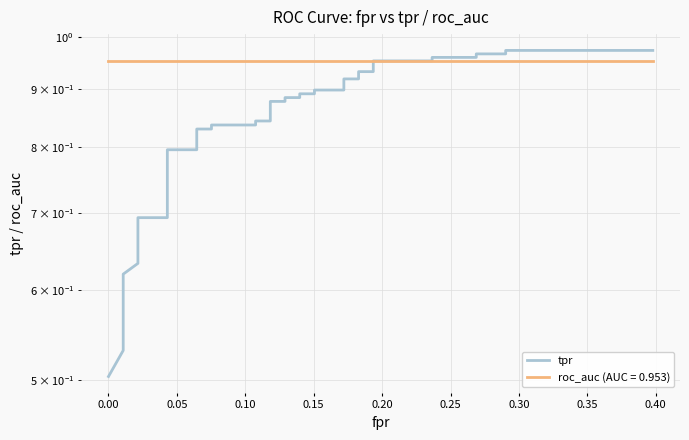

Reading right to left, list all the values displayed in this chart.

1.0	1.0	1.0	1.0	1.0	1.0	1.0	1.0	0.9	0.9	0.9	0.9	0.9	0.9	0.9	0.9	0.9	0.9	0.9	0.9	0.8	0.8	0.8	0.8	0.8	0.8	0.8	0.8	0.7	0.7	0.7	0.6	0.6	0.6	0.6	0.6	0.6	0.6	0.5	0.5